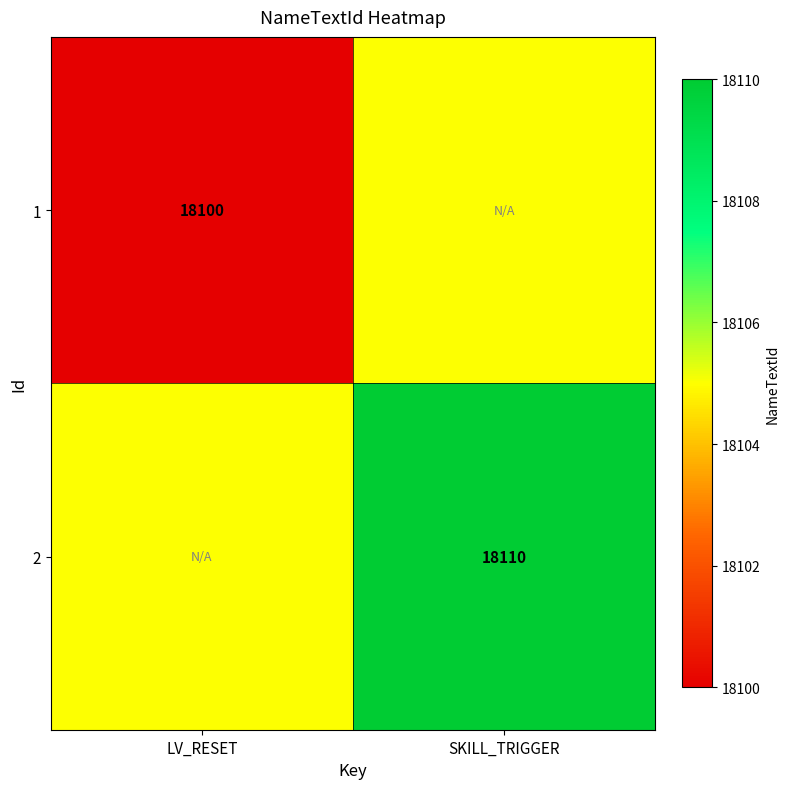

Is it true that 1 equals 18100 at LV_RESET?

True